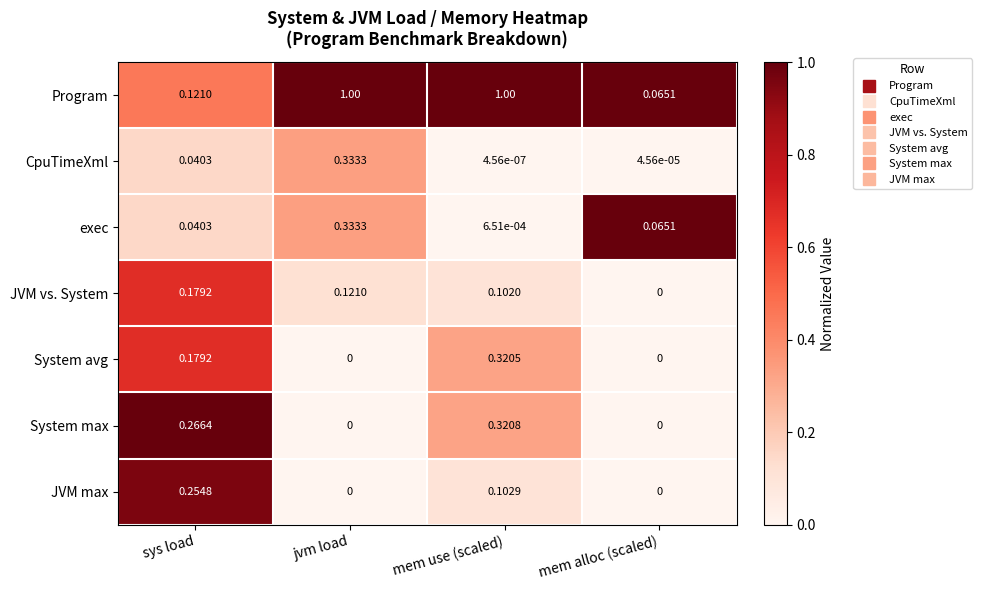

What is the greatest value displayed?

1.0